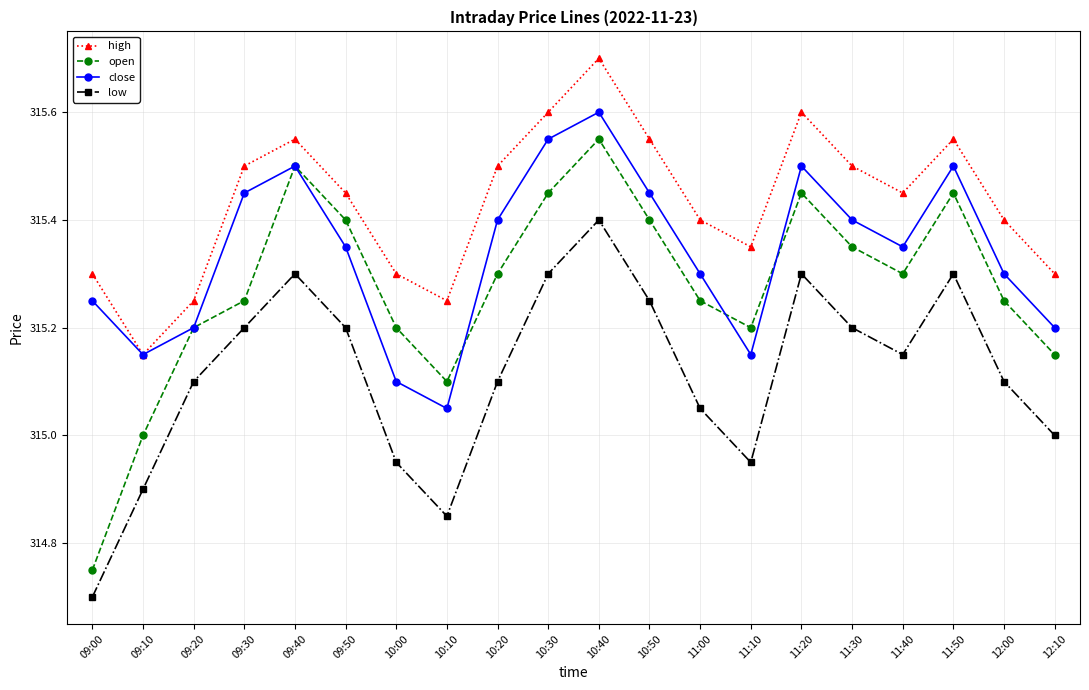

What is the label of the 18th point from the right?

09:20